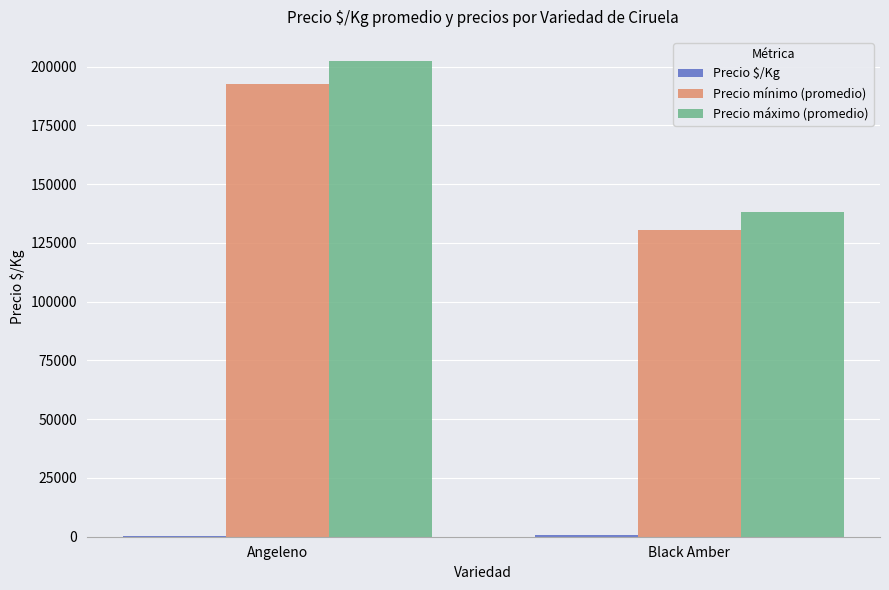

True or false: Precio mínimo (promedio) has a value of 59822 at Black Amber.

False